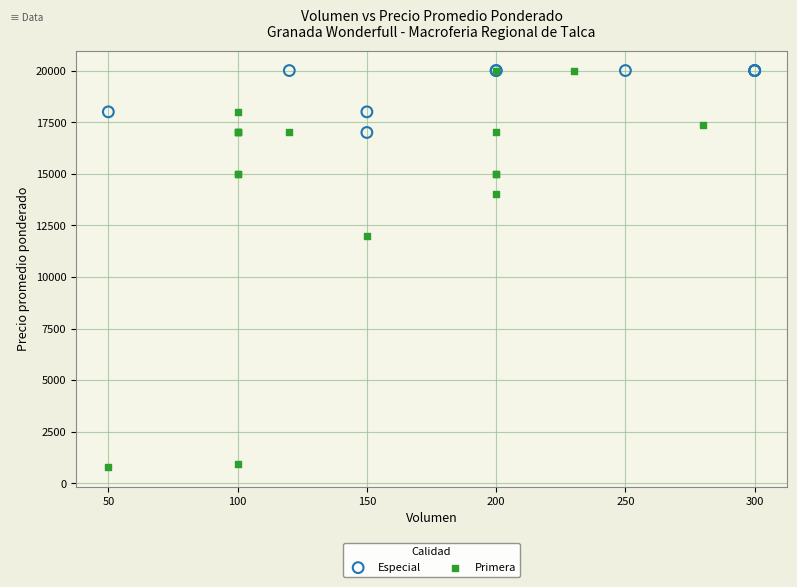

Which series reaches the minimum Y coordinate?

Primera